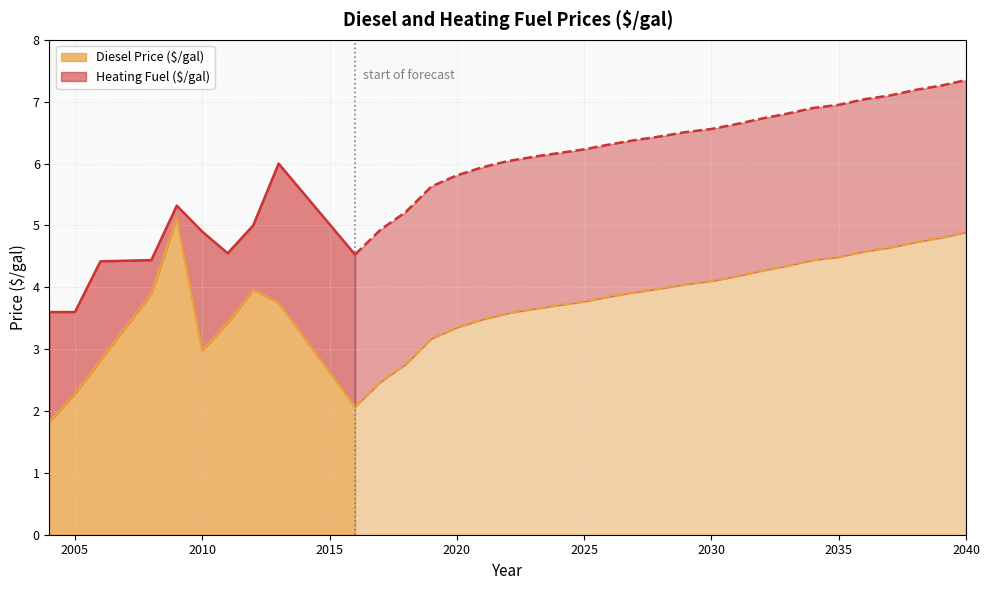

What is the sum of the Heating Fuel ($/gal) values at 2030 and 2020?

12.4